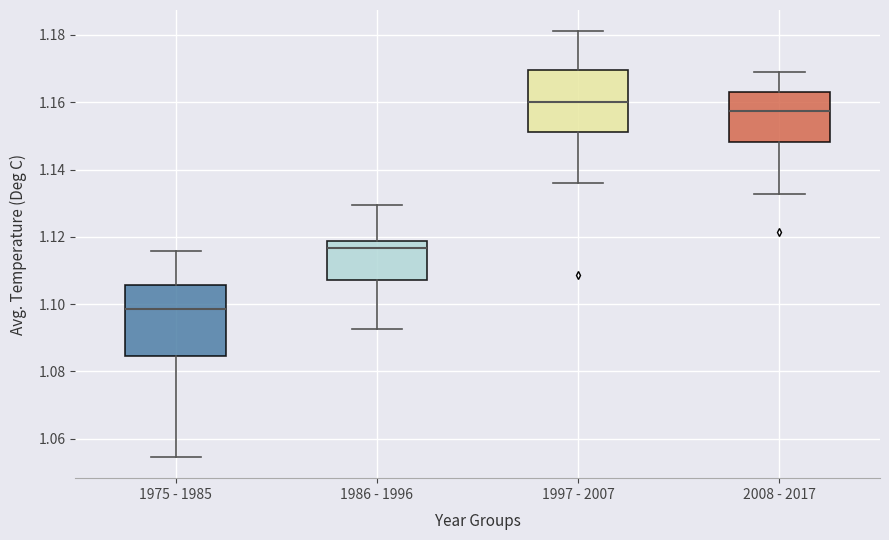

Which box's median line is the highest?

1997 - 2007